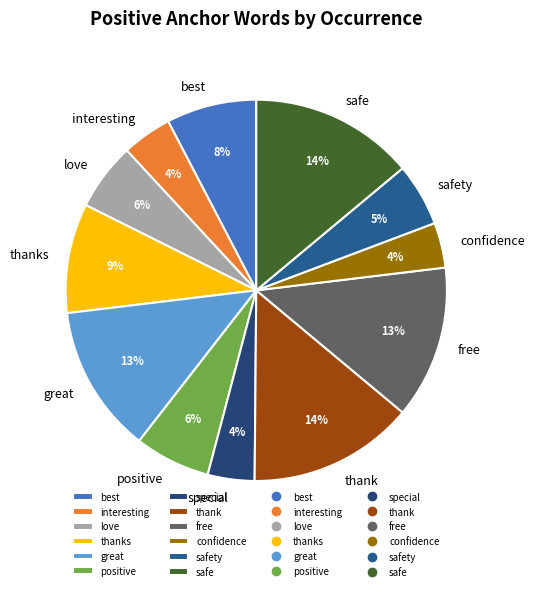

To the nearest percent, what portion does positive represent?

6%